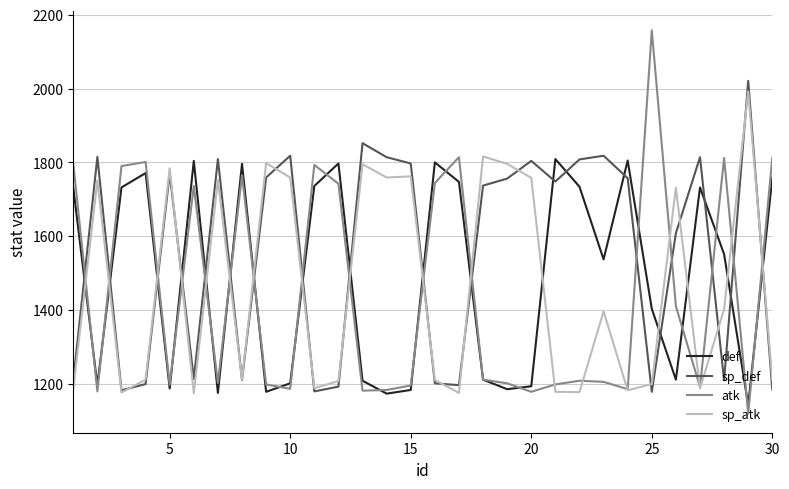

Does the chart have visible grid lines?

Yes